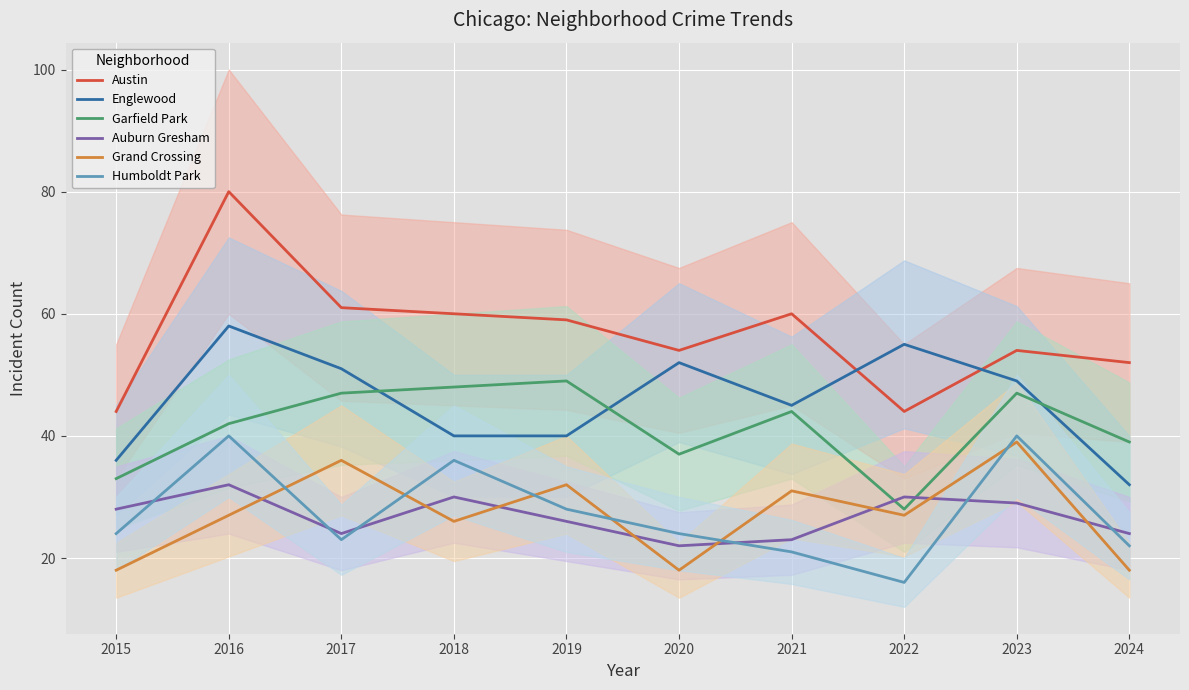

What is the value of the Humboldt Park point at the 7th from the left?

21